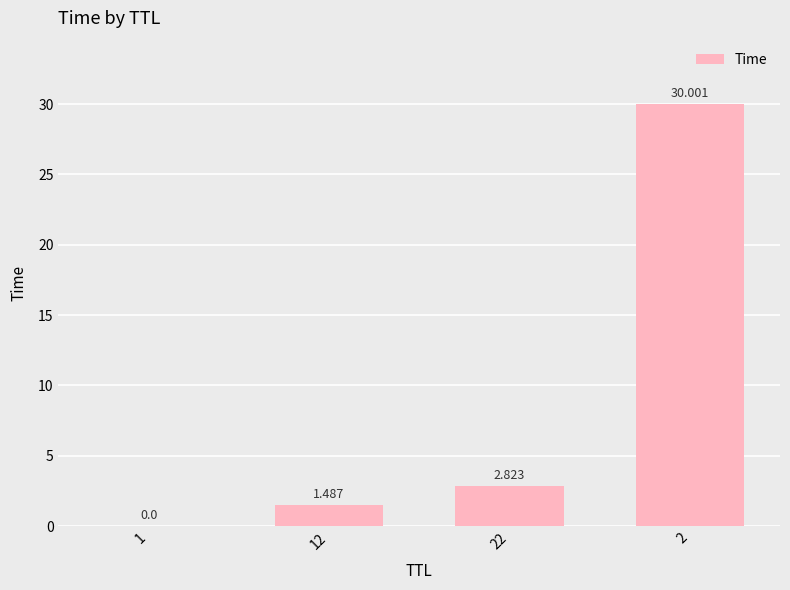

What is the average value?

8.6